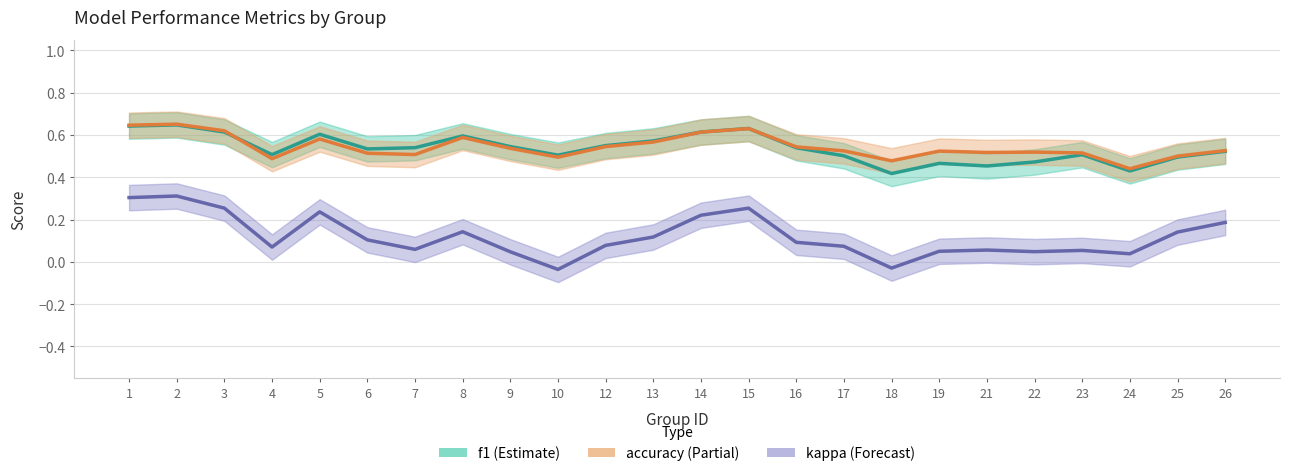

Between 21 and 22, which is larger?

22